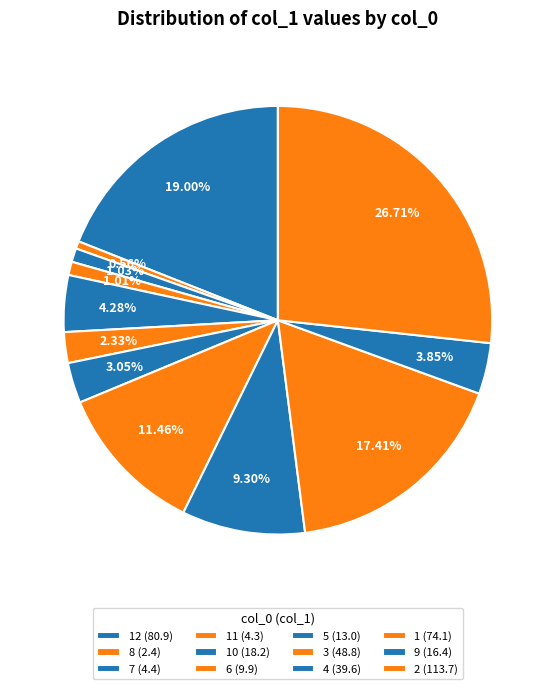

How many segments does this pie chart have?

12